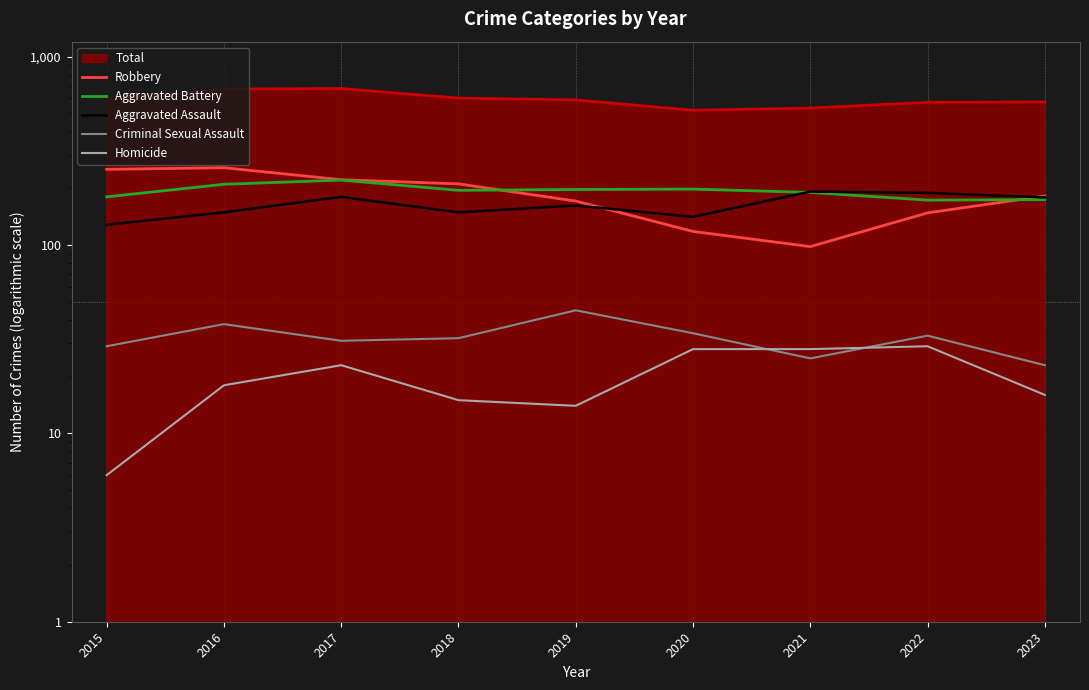

What is the approximate value of Robbery at 2022?

148